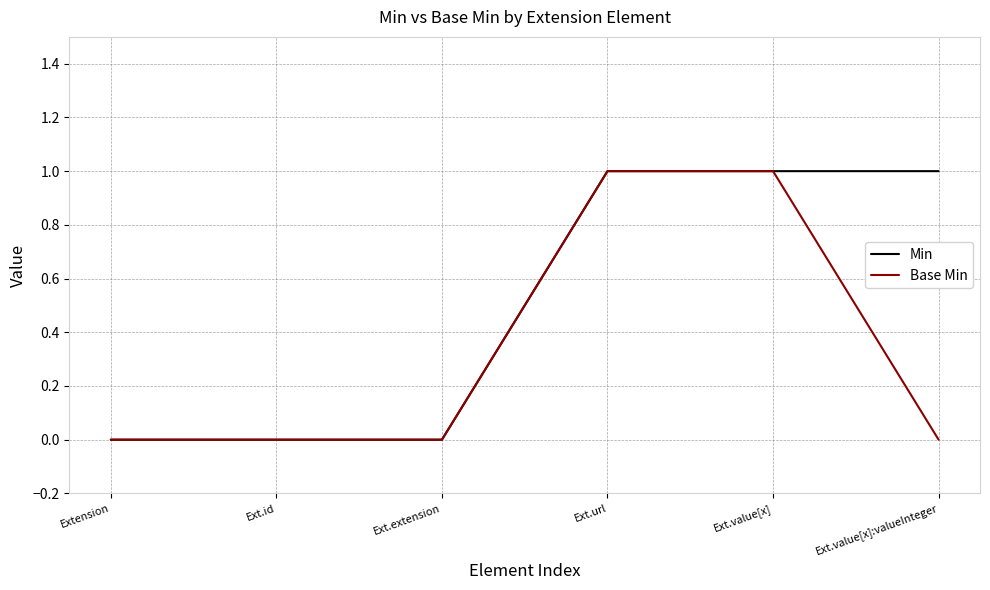

The value of Base Min at Ext.extension is -1. True or false?

False